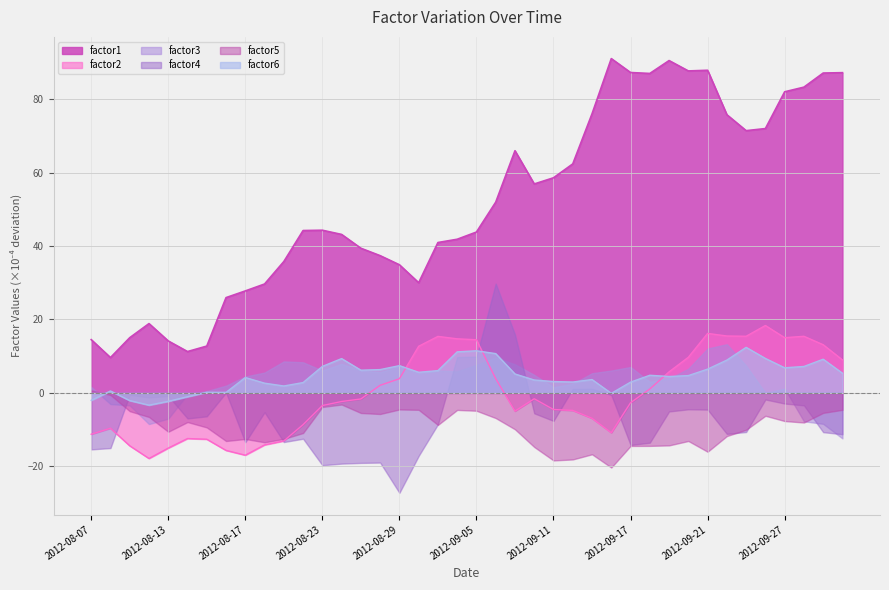

How many values in the factor1 series are below 44?

19